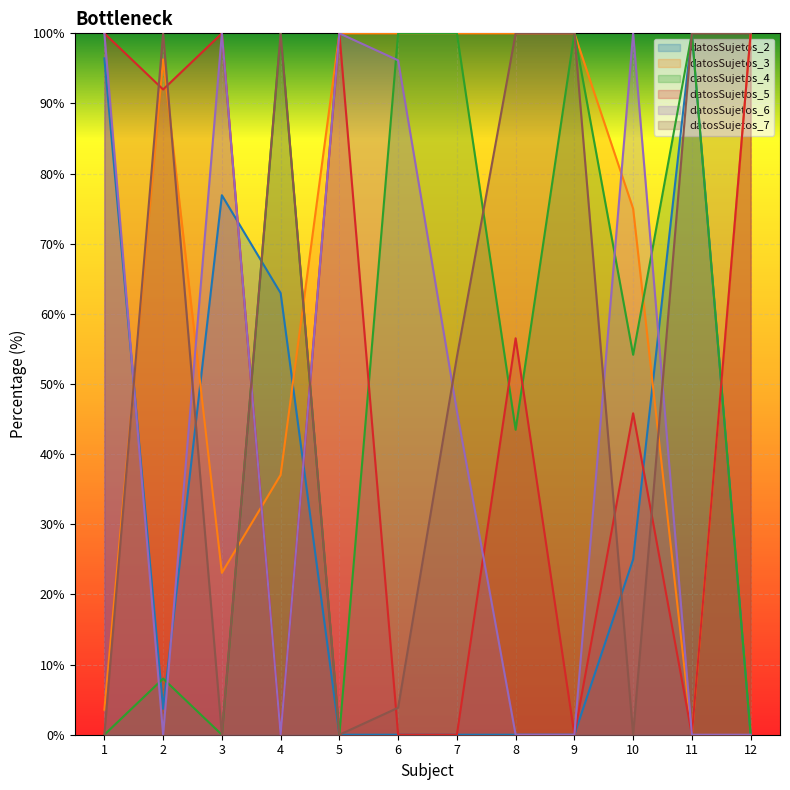

After their last crossing, which series has the higher values: datosSujetos_6 or datosSujetos_5?

datosSujetos_5